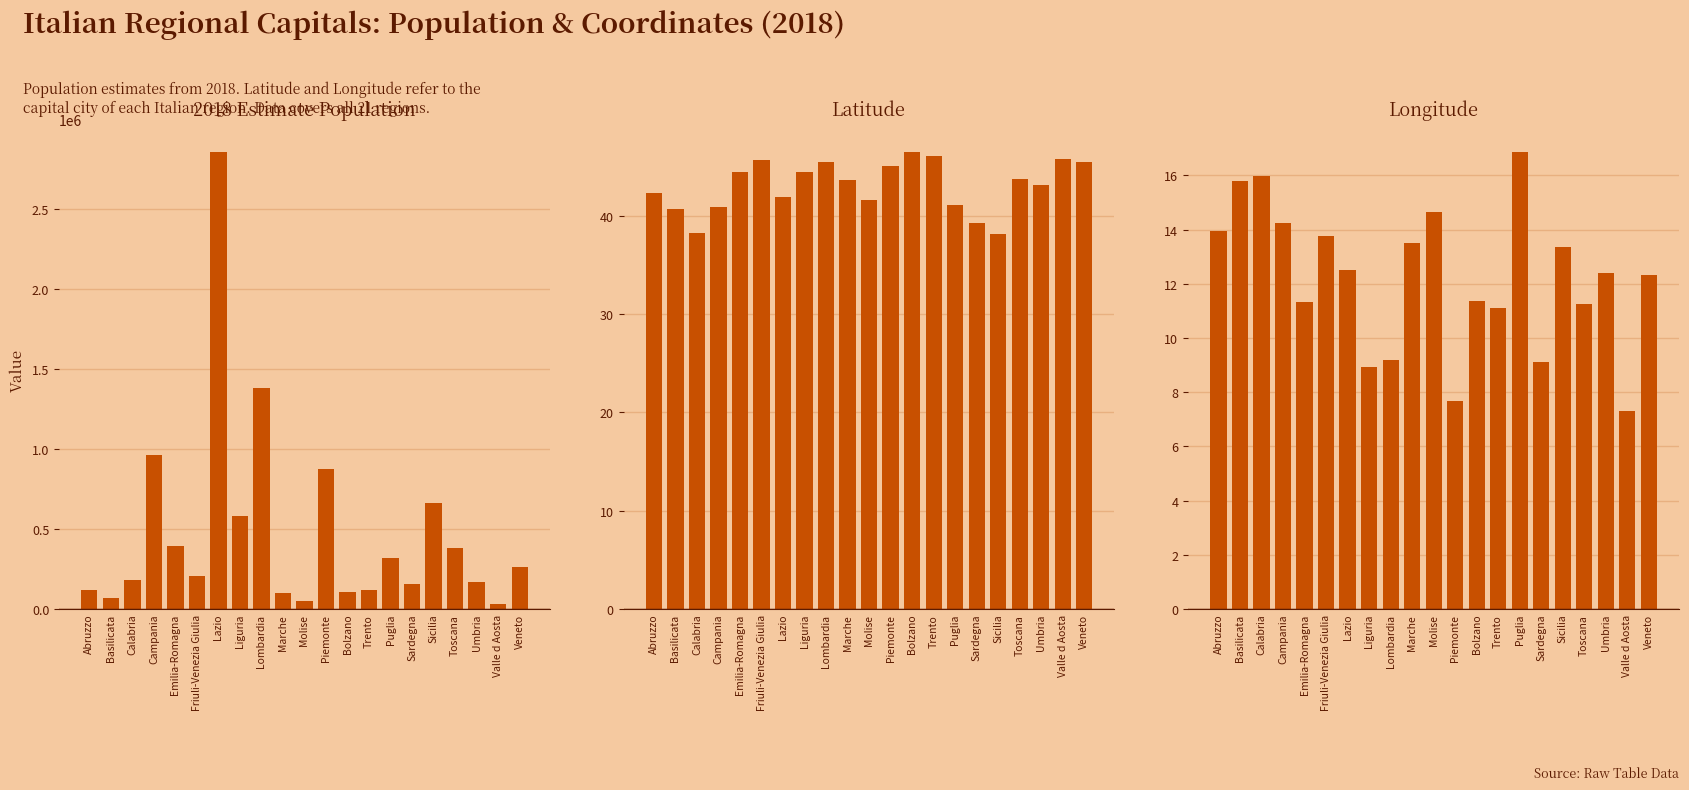

Which category has the highest value across all series?

Lazio